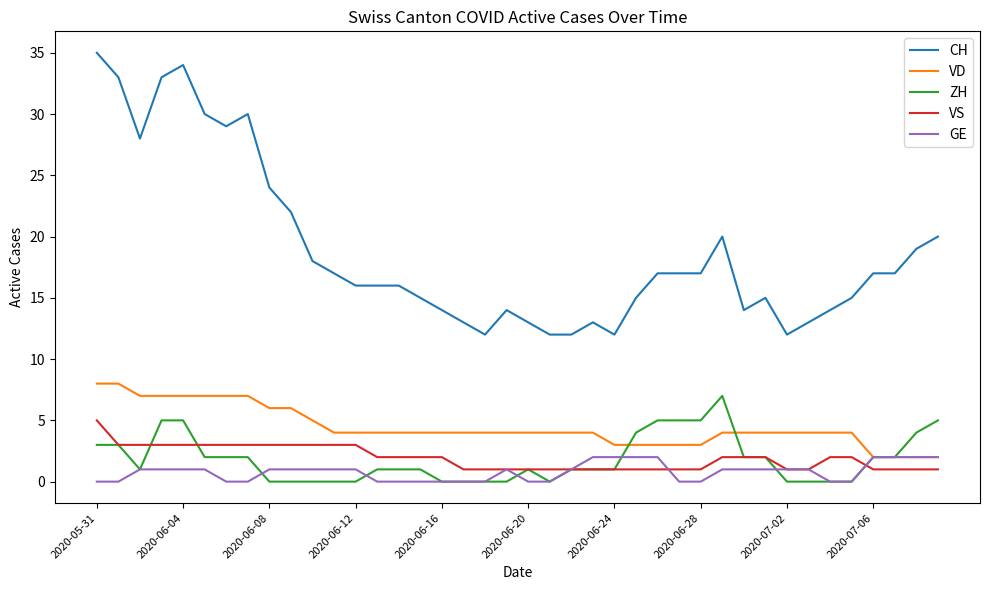

True or false: CH and VD intersect in this chart.

False